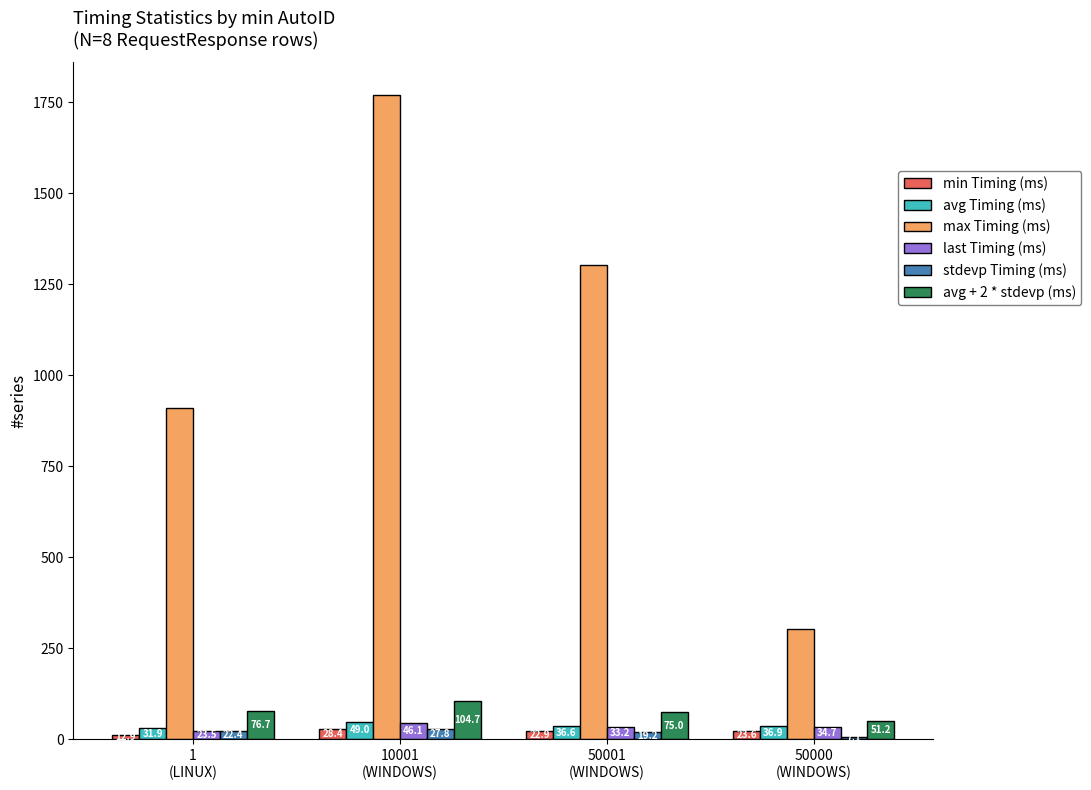

What position from the left is 50001
(WINDOWS)?

3